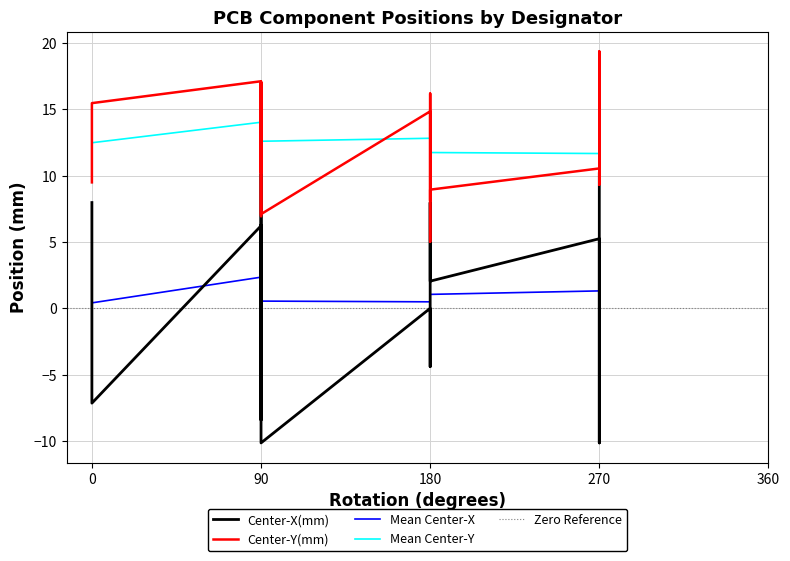

What is the minimum value for Center-Y(mm)?

5.0